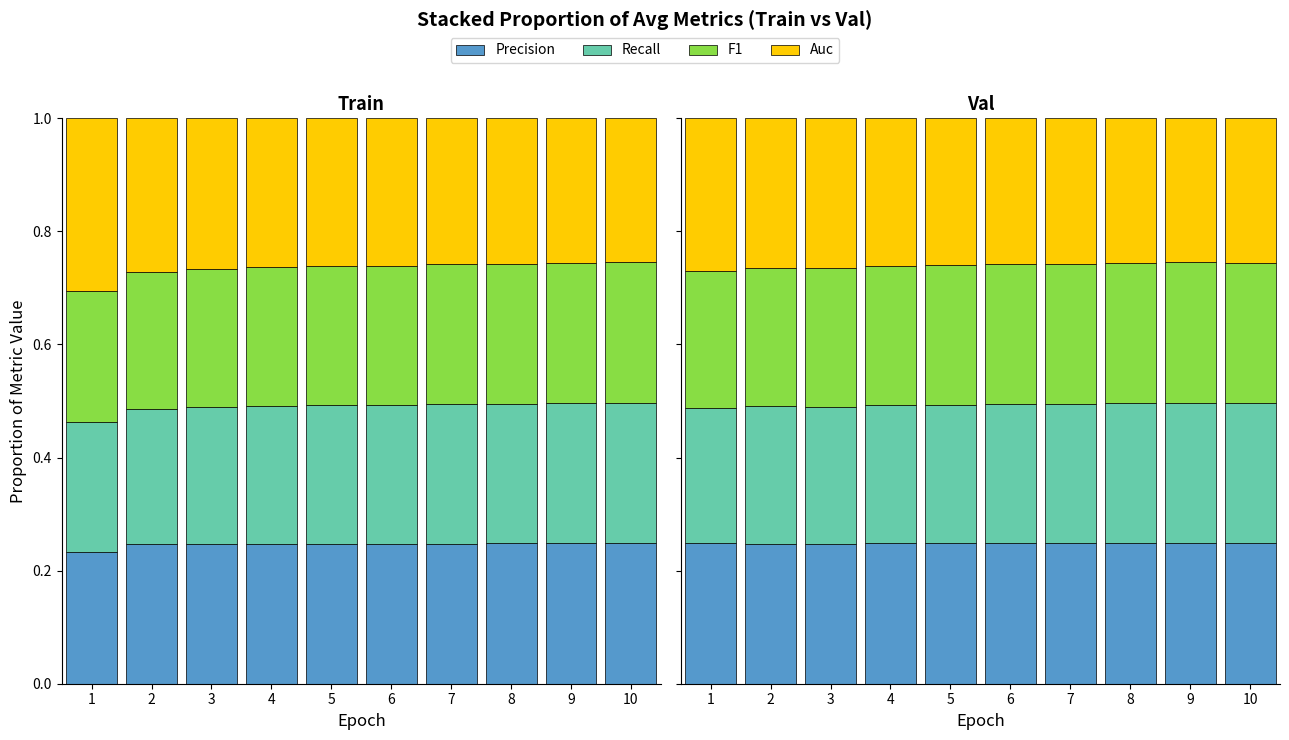

How many bars are there in total?

40